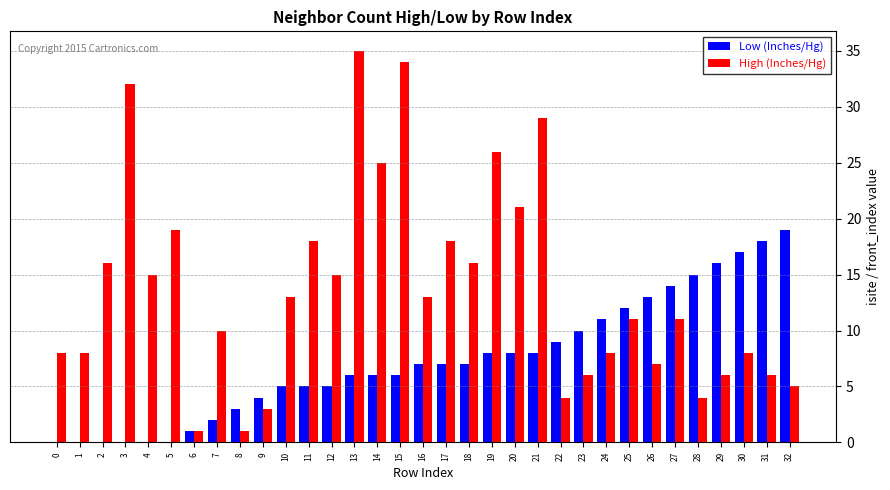

Between 20 and 30, which series saw the biggest shift?

High (Inches/Hg)